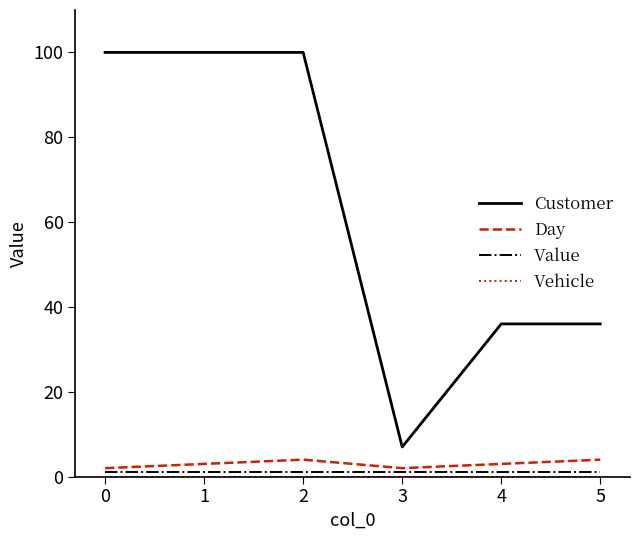

The Day series shows 2 at 0. True or false?

True